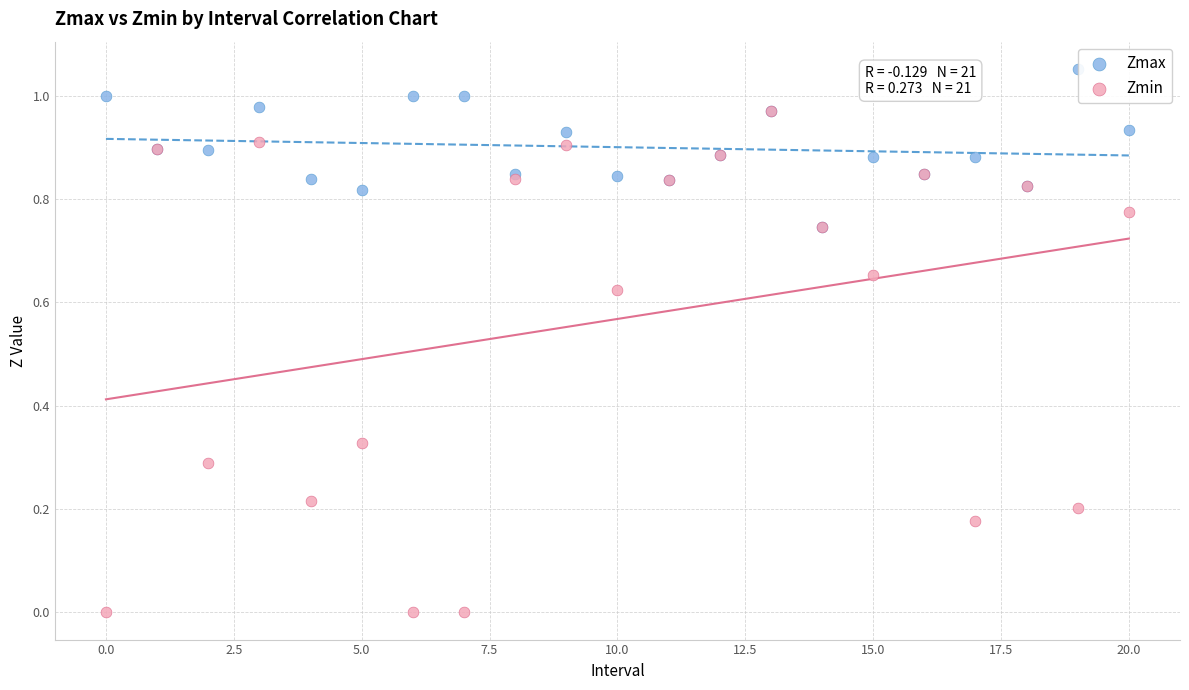

What are all the series names shown in the legend?

Zmax, Zmin